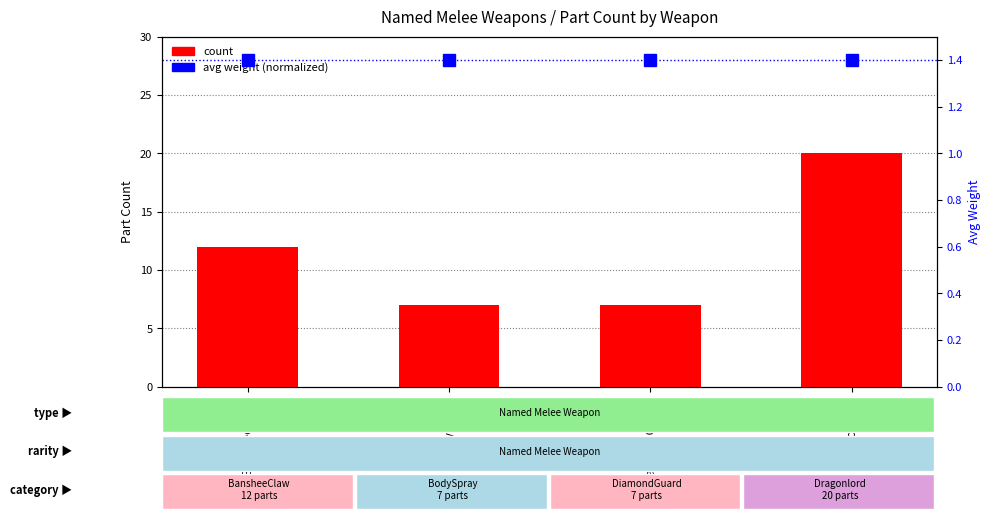

Which category has the lowest value across all series?

BansheeClaw